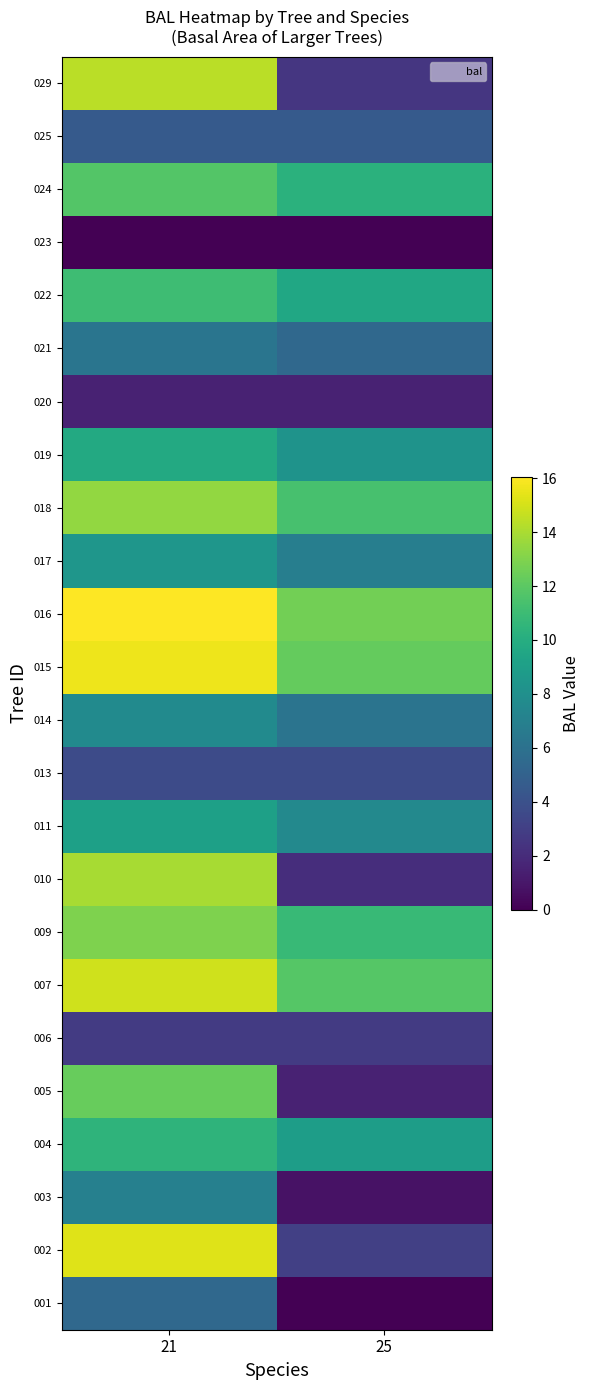

At how many categories does at least one series exceed 15?

1